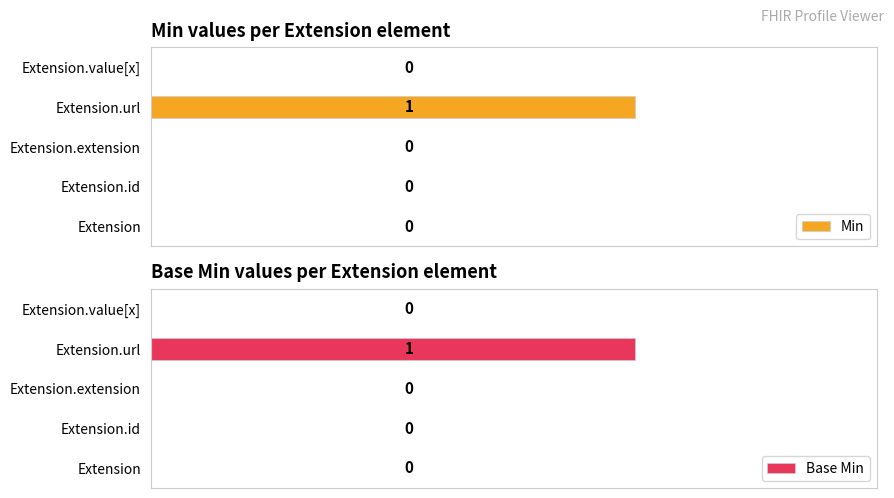

Which series changed the most between 0 and 2?

Min